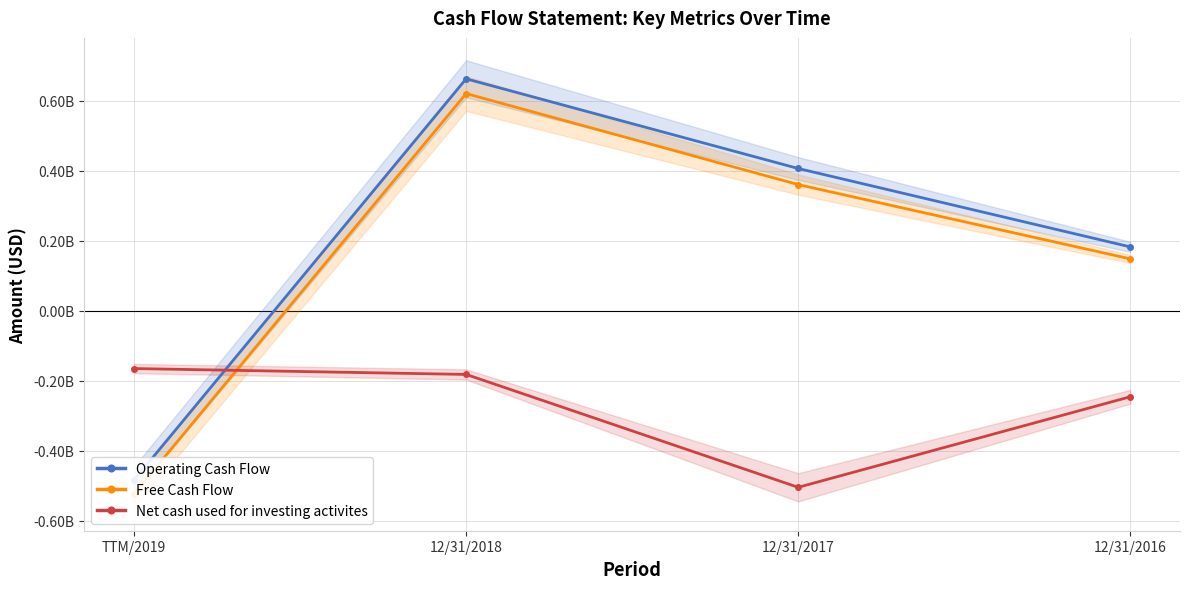

True or false: Operating Cash Flow and Free Cash Flow cross at least once.

False